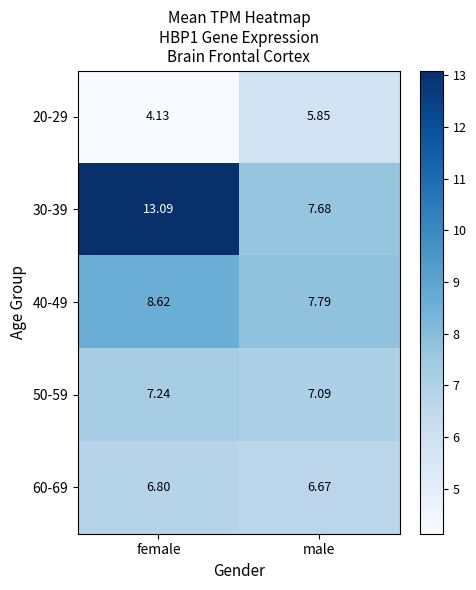

At female, list the series in order from largest to smallest.

30-39, 40-49, 50-59, 60-69, 20-29